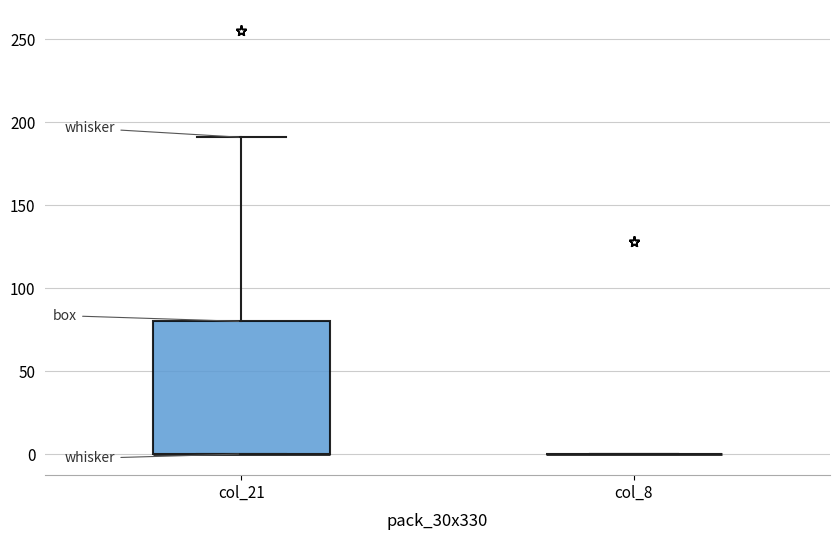

Which box is the tallest, from its lower edge to its upper edge?

col_21